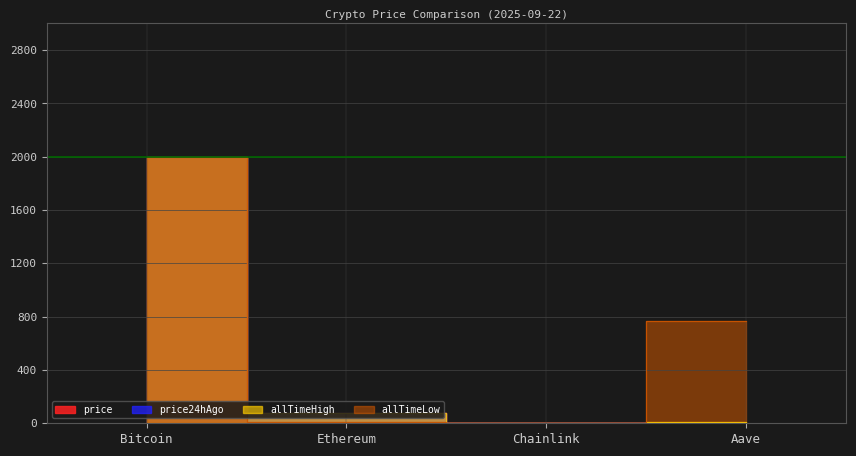

Between Ethereum and Chainlink, which is larger?

Ethereum